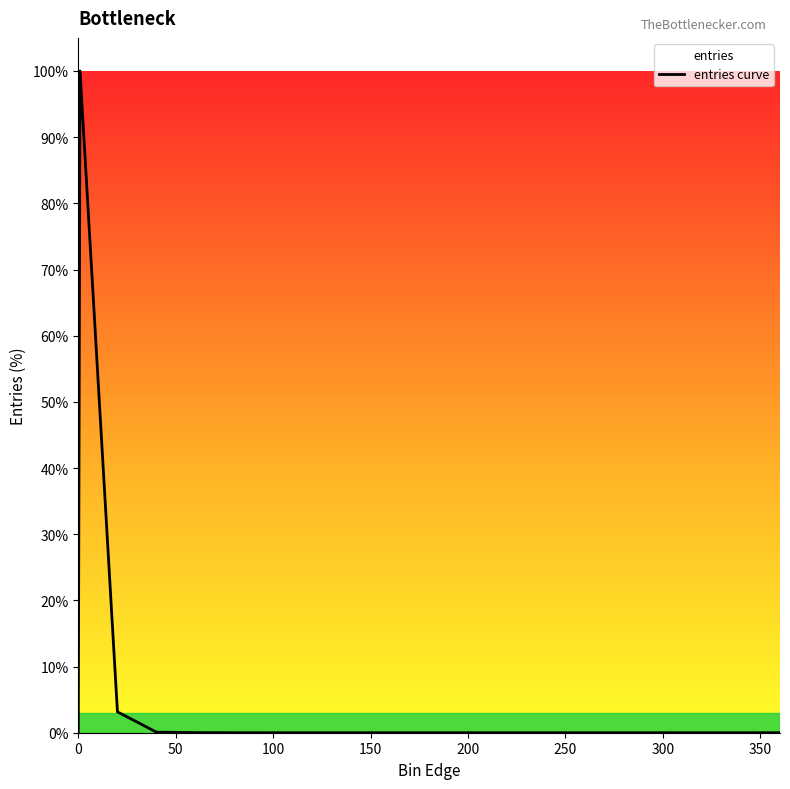

At which category does the data reach its first local peak?

0.9